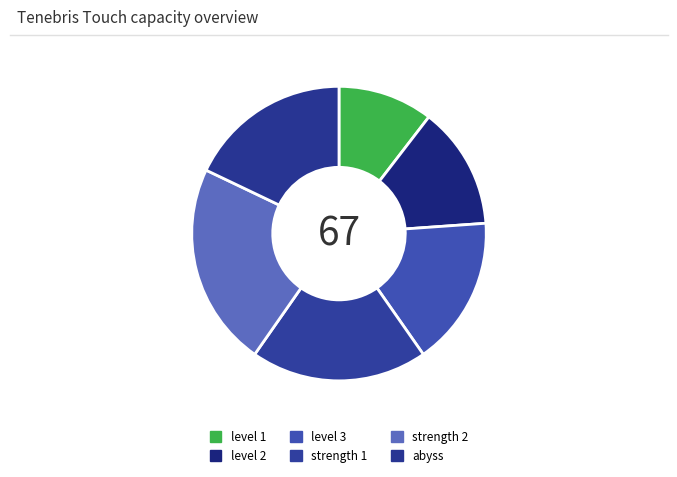

Is it true that abyss is 18% of the pie?

True